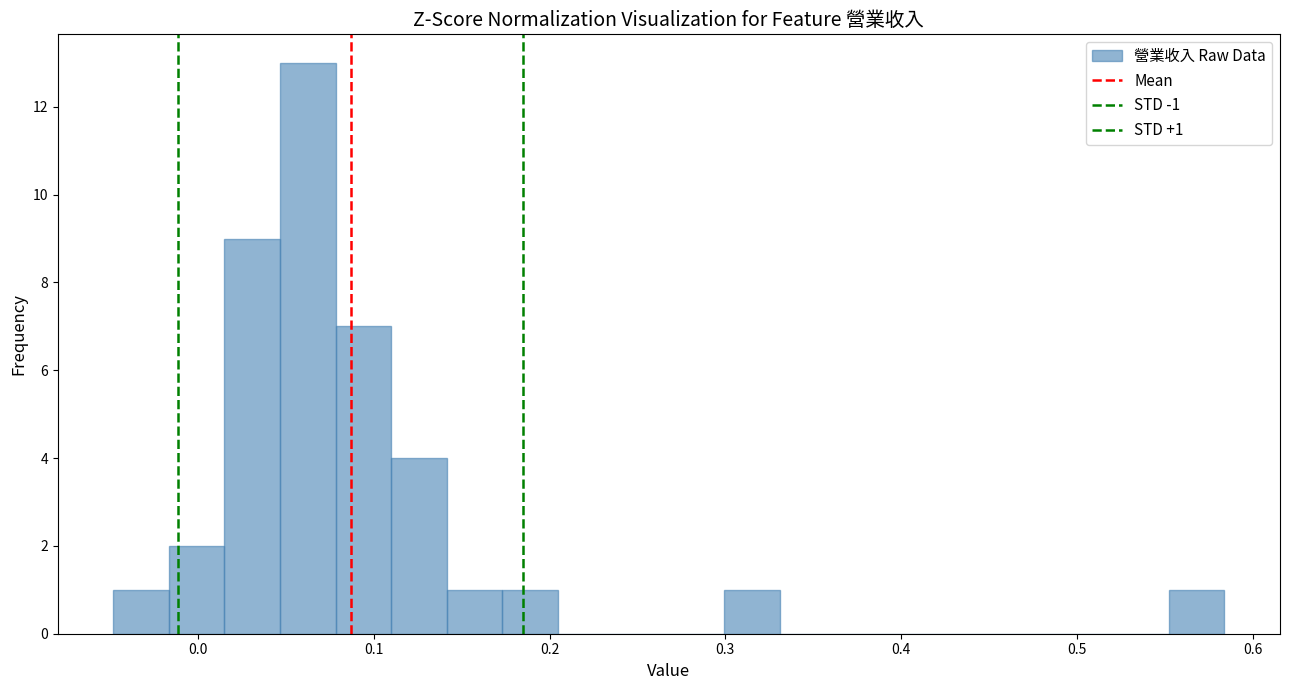

Read against the x-axis, roughly where is the centre of the tallest bar?

0.06